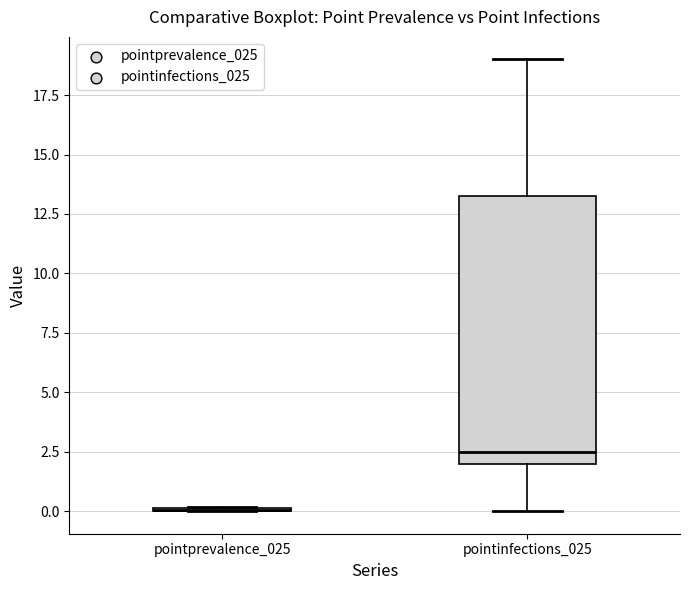

Reading left to right, read every box against the y-axis: the position of its median line, the range the box covers, and the ends of its whiskers. The values are not printed on the chart, so give them approximately, as read against the axis.

pointprevalence_025: box collapsed to a line at 0.0, whiskers 0.0 to 0.0
pointinfections_025: median 2.5, box 2.0 to 13.5, whiskers 0.0 to 19.0